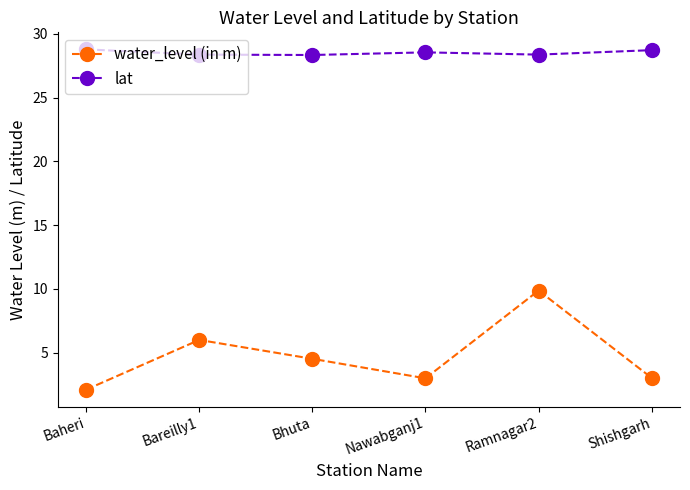

What is the spread (max minus min) of values at Shishgarh?

25.7